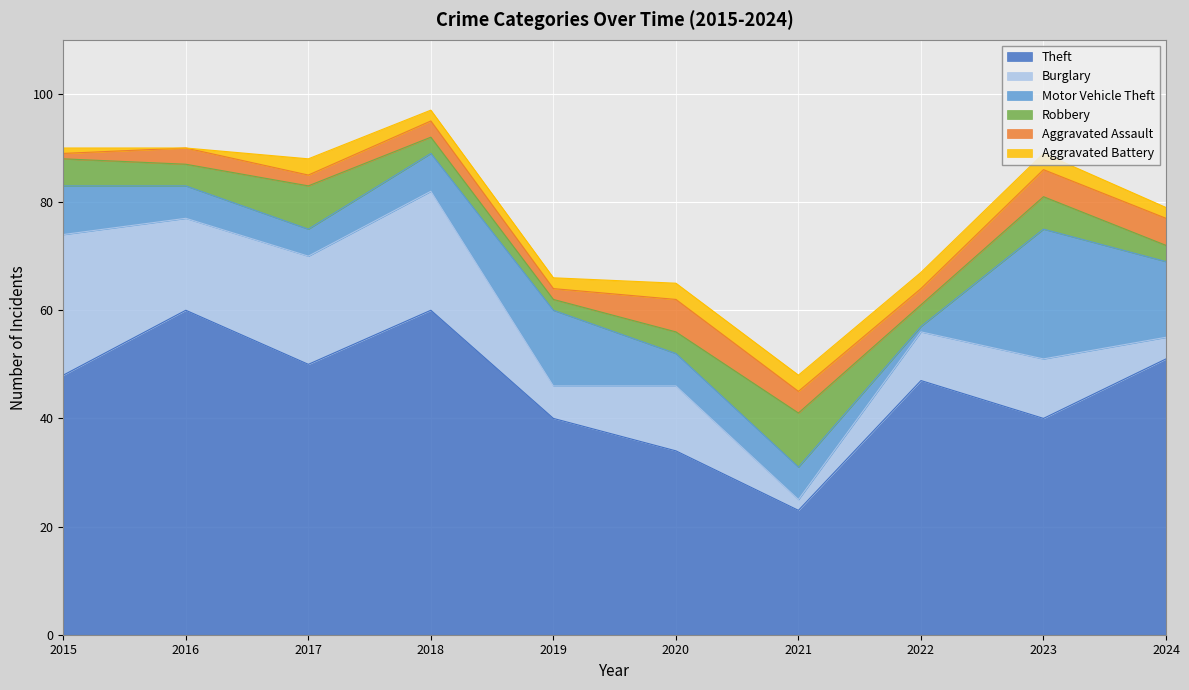

Where do Aggravated Assault and Aggravated Battery first cross each other?

2016 and 2017